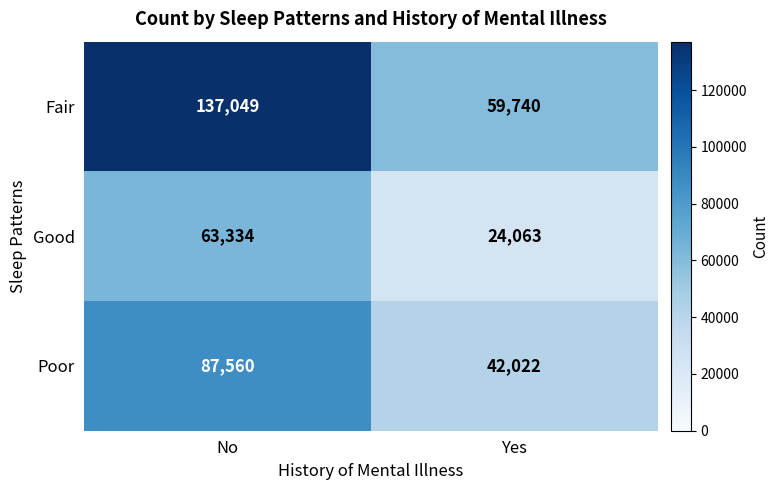

What is the difference between the Poor values at No and Yes?

45538